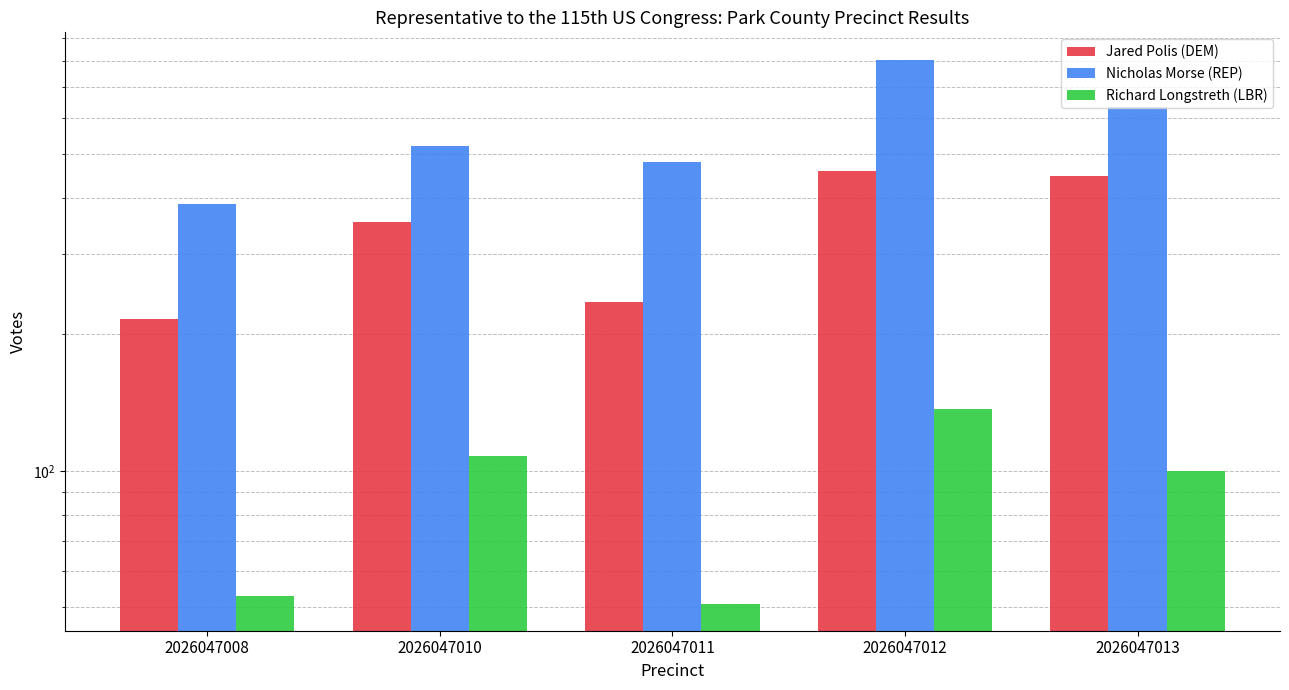

List the series in order of their overall mean, lowest first.

Richard Longstreth (LBR), Jared Polis (DEM), Nicholas Morse (REP)